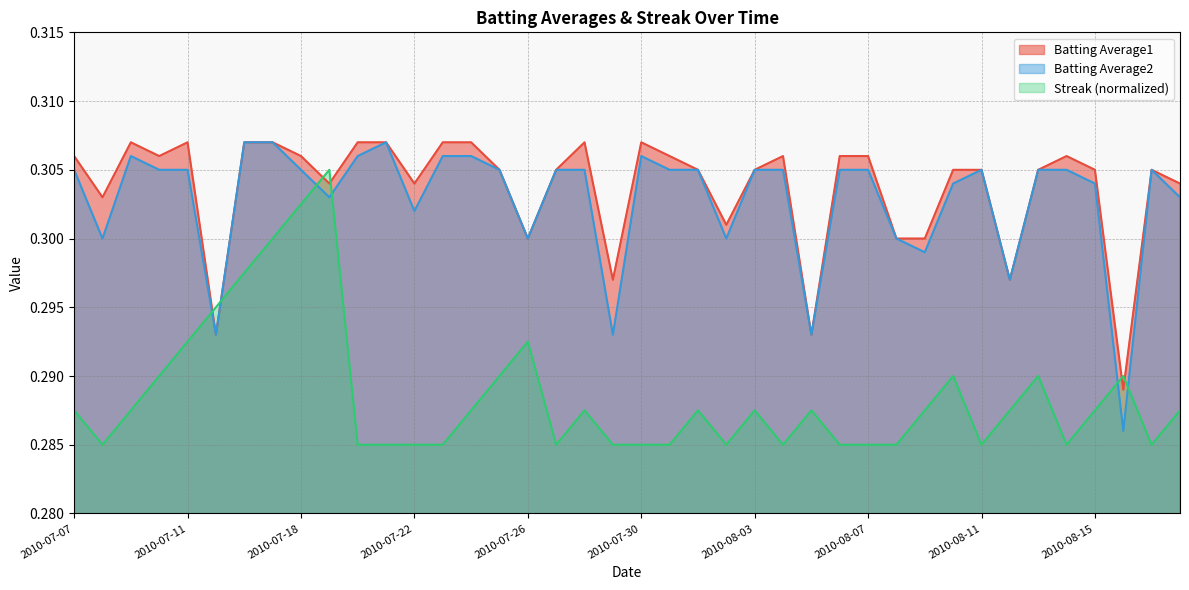

What position from the right is 2010-07-09?

38